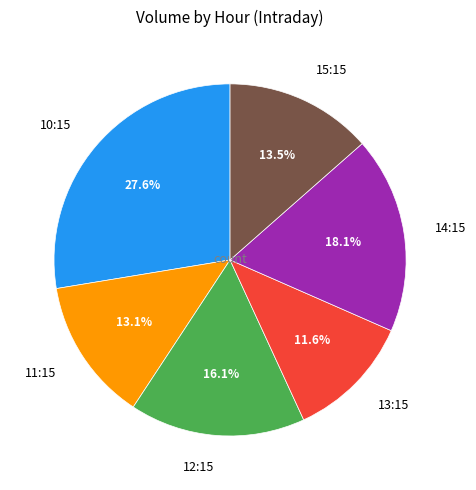

Combined, what portion of the pie is 12:15 and 13:15?

27.7%